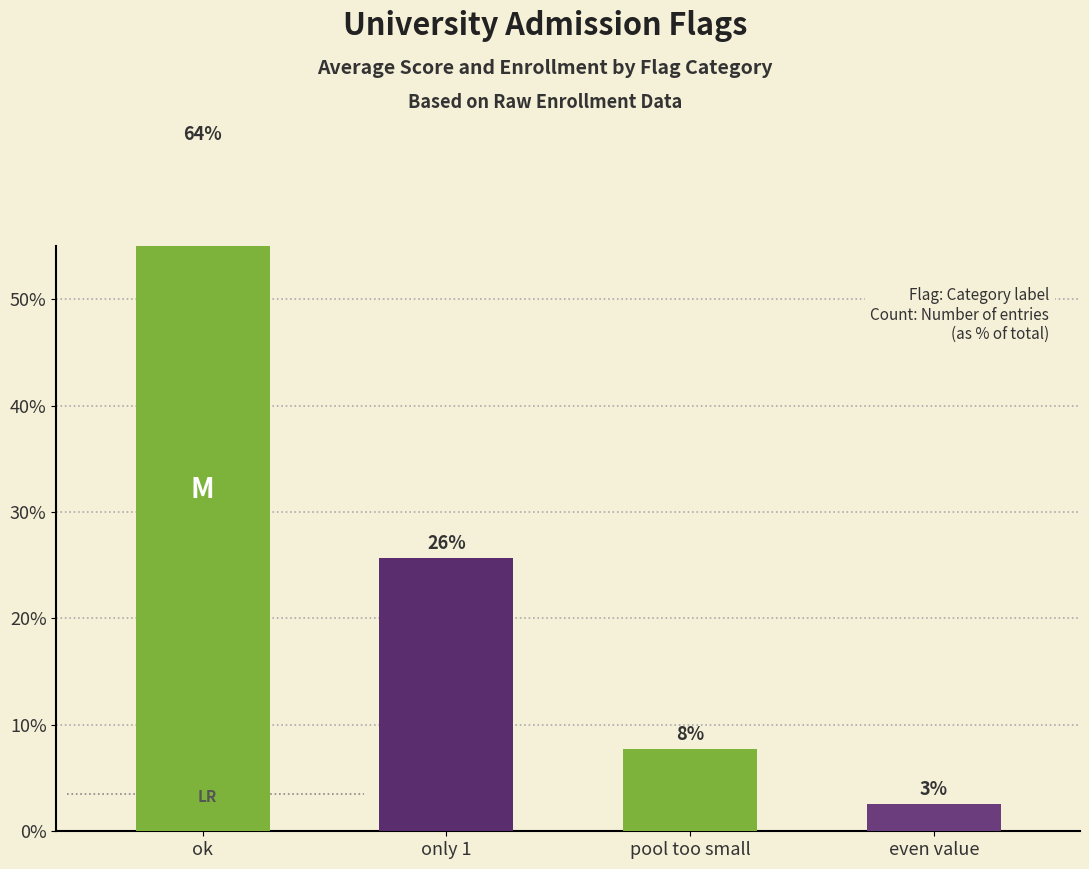

List the labels in order of value, largest first.

ok, only 1, pool too small, even value